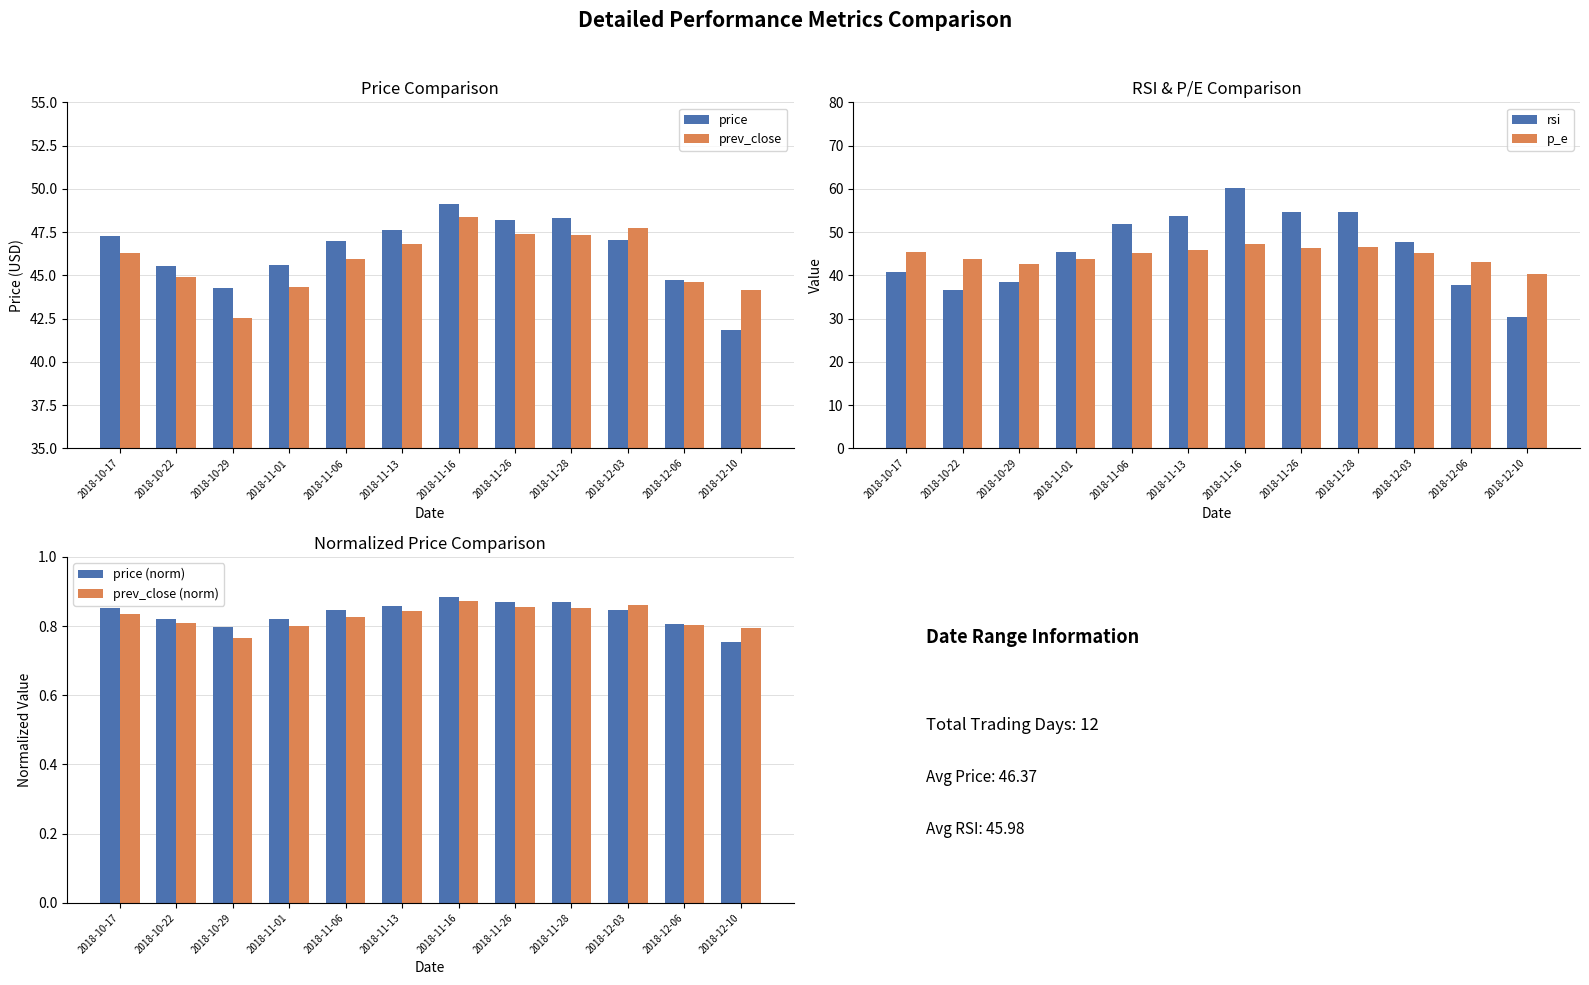

How many series are shown in this chart?

6